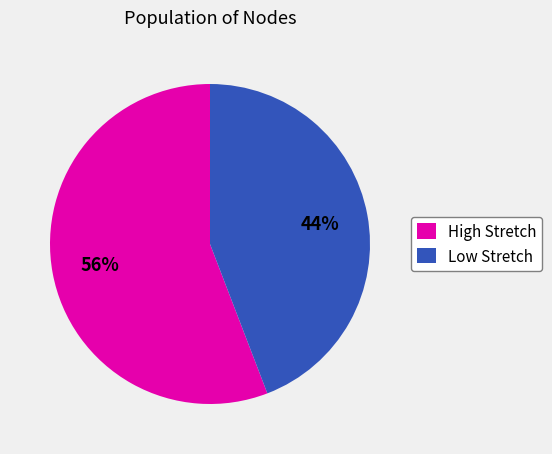

To the nearest percent, what portion does Low Stretch represent?

44%